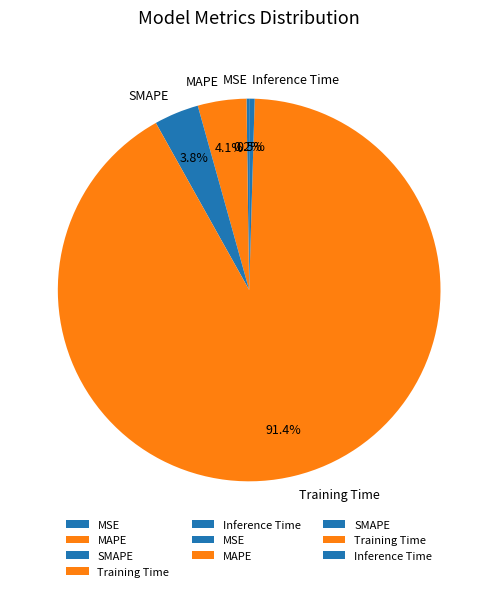

Which has a higher value, Inference Time or MAPE?

MAPE